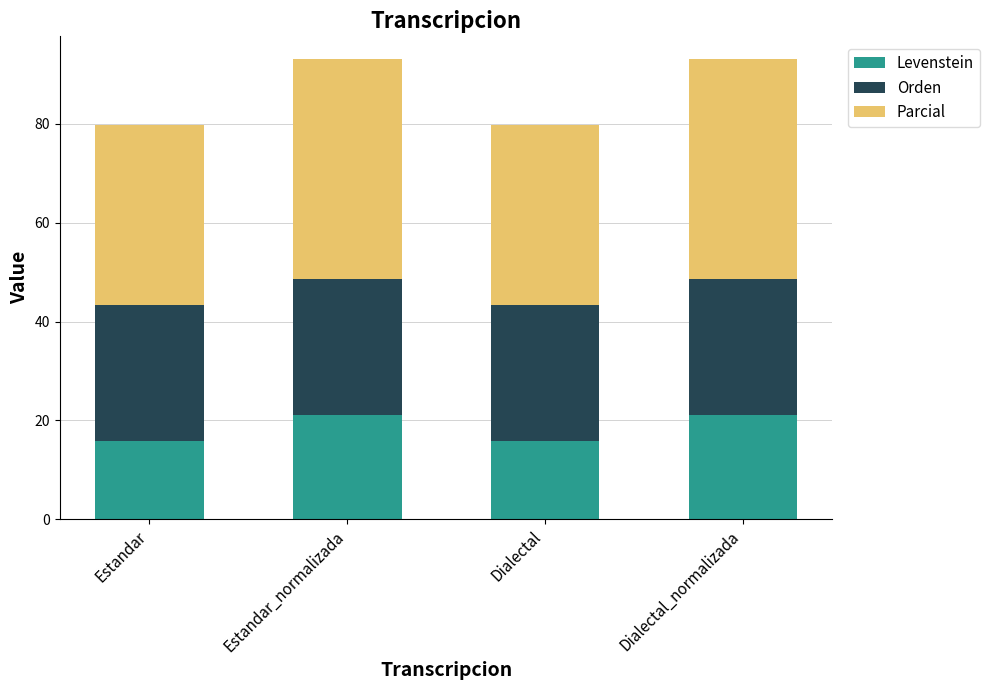

The value of Levenstein at Dialectal_normalizada is 9.0. True or false?

False